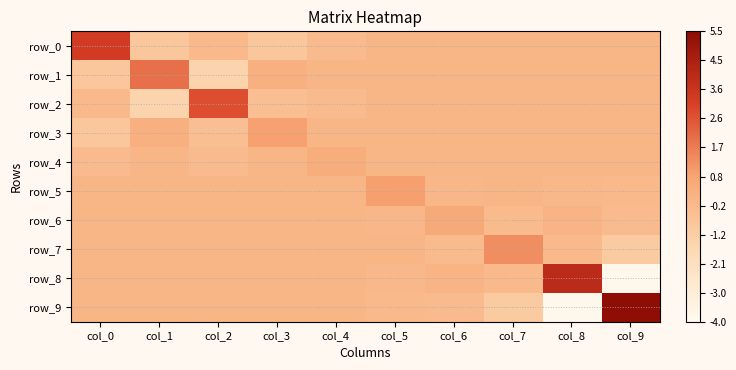

Is it true that row_1 equals 3.4 at col_1?

False